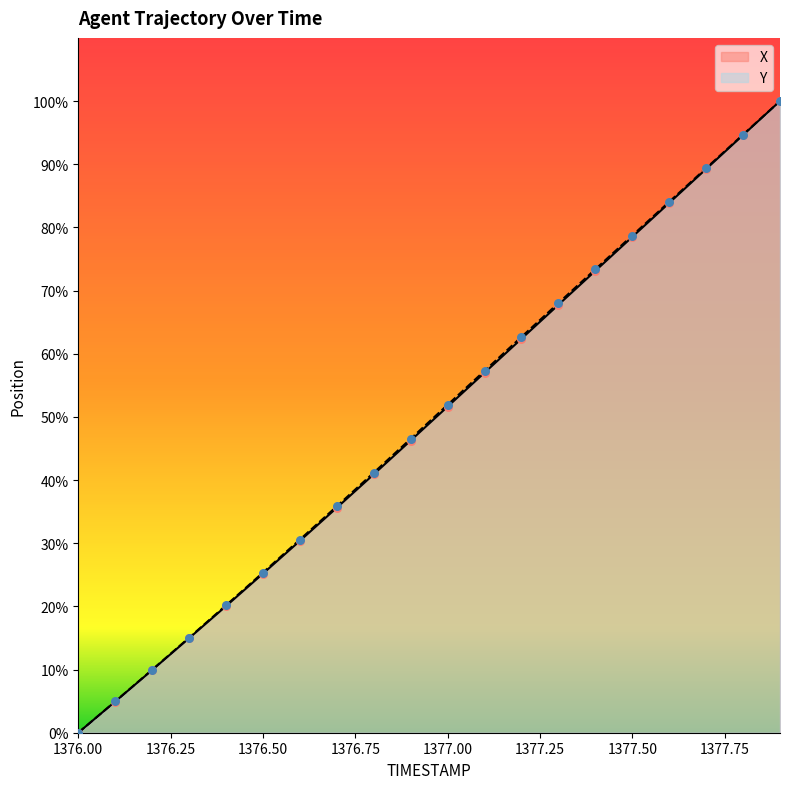

Which series has the largest total across all categories?

Y